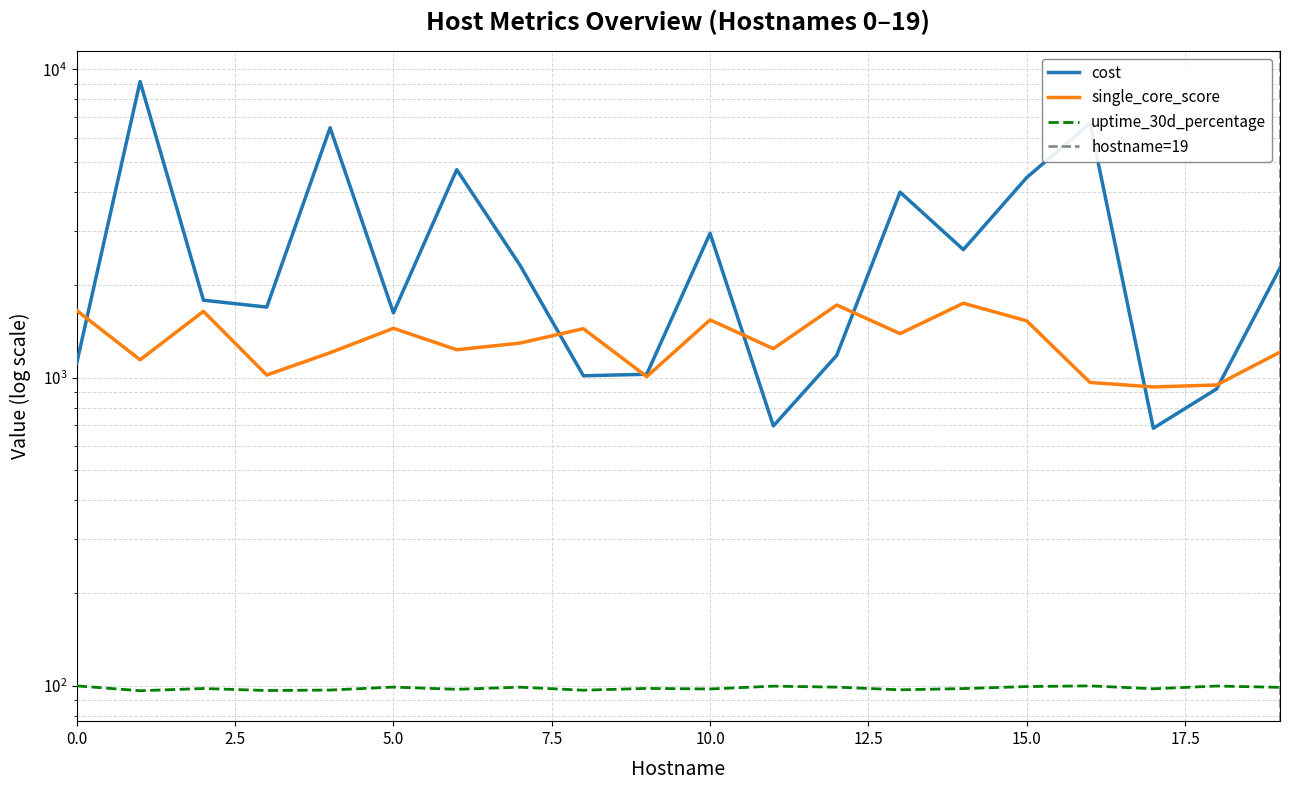

True or false: cost and uptime_30d_percentage cross at least once.

False